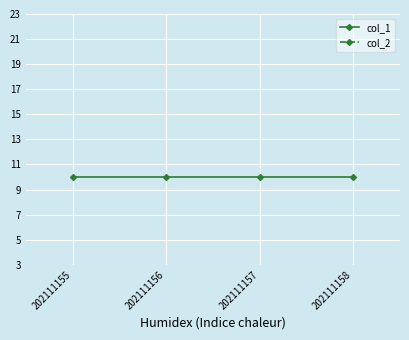

List the series in order of their overall mean, lowest first.

col_2, col_1